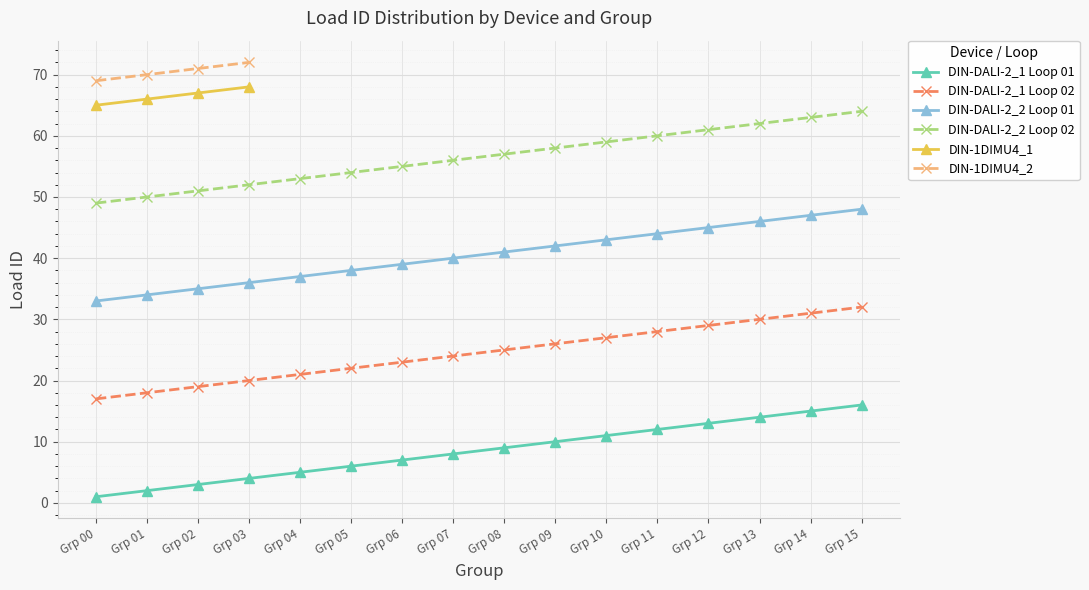

The value of DIN-1DIMU4_1 at Grp 01 is 24. True or false?

False